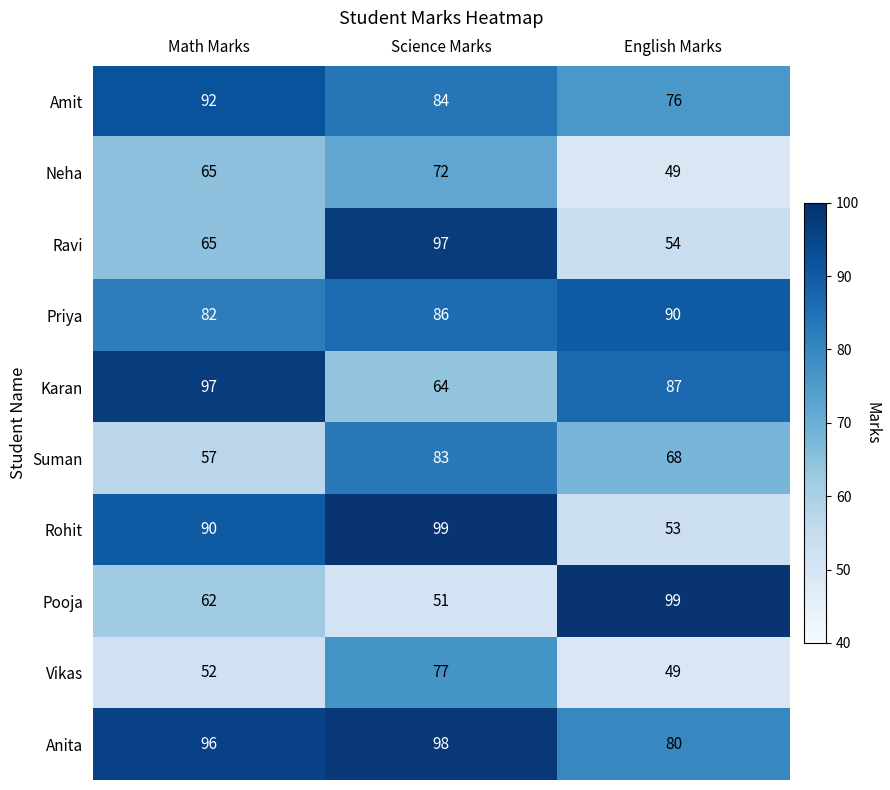

Which series changed the most between Science Marks and English Marks?

Pooja